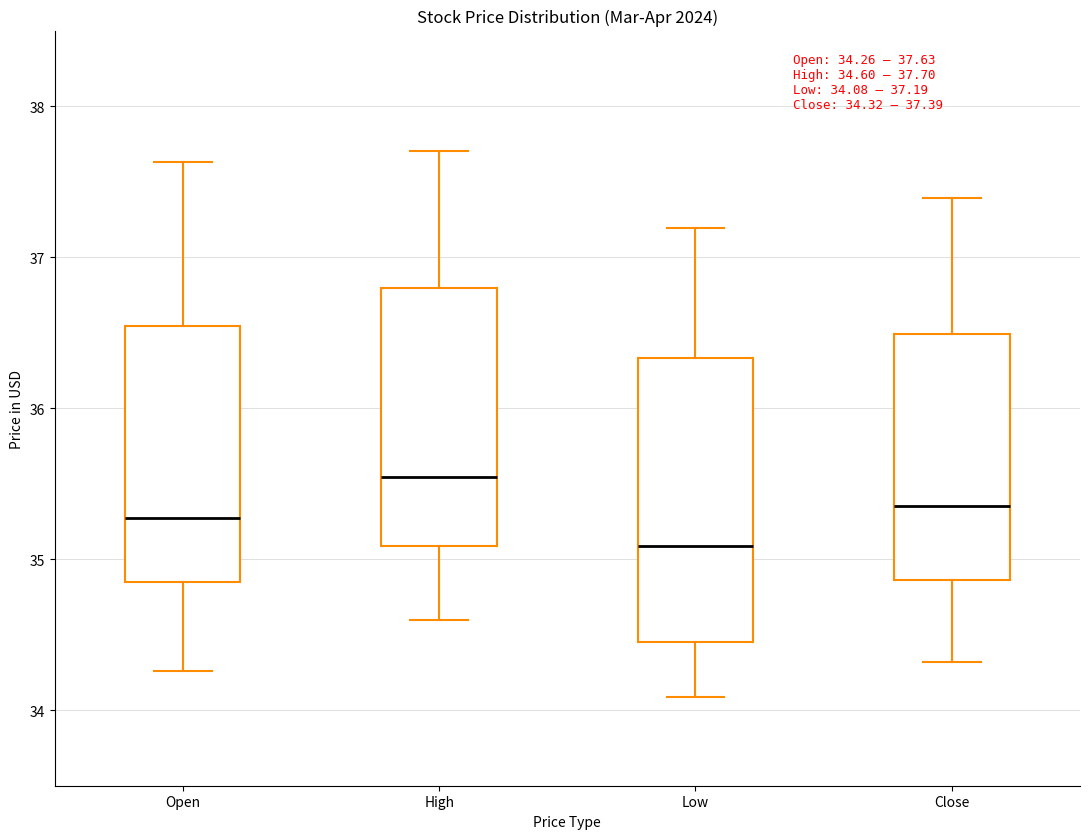

Which box has the lowest median line?

Low